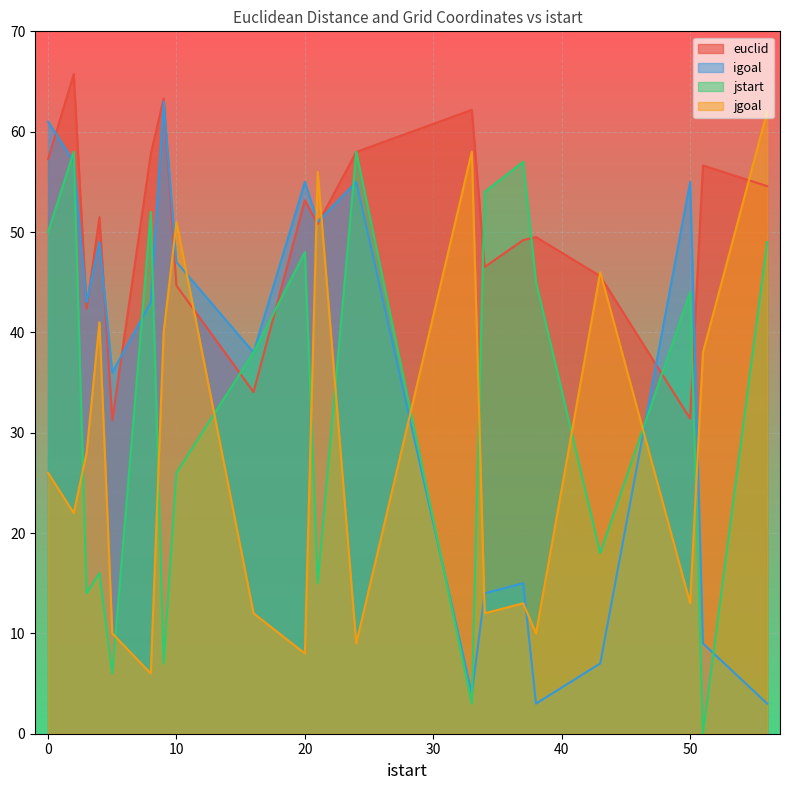

True or false: euclid has a value of 58.0 at 24.

True